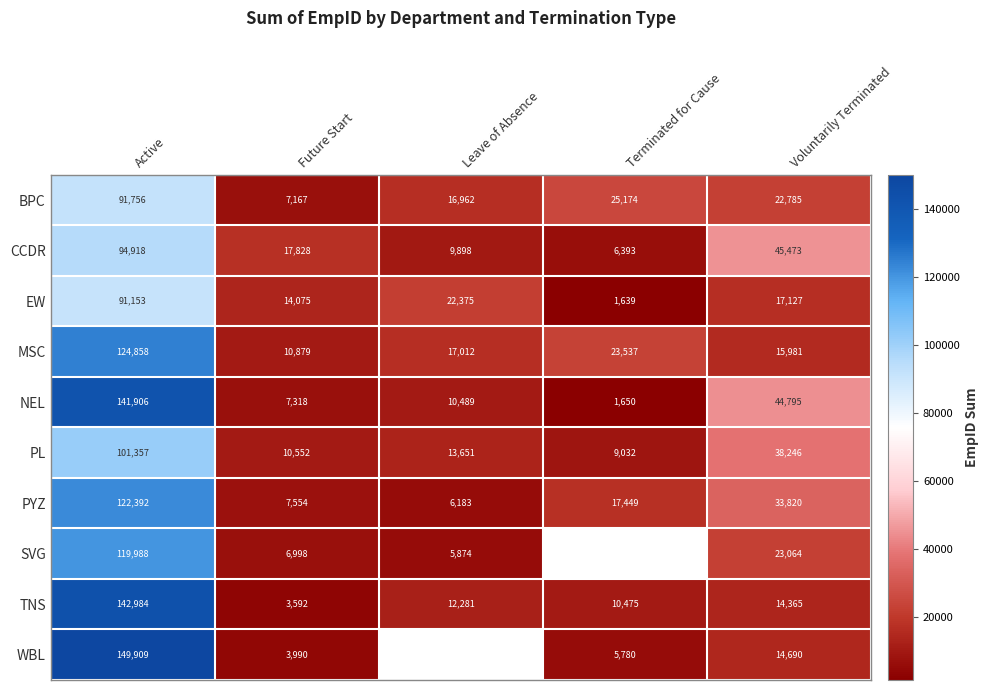

What is the smallest value displayed?

1639.0